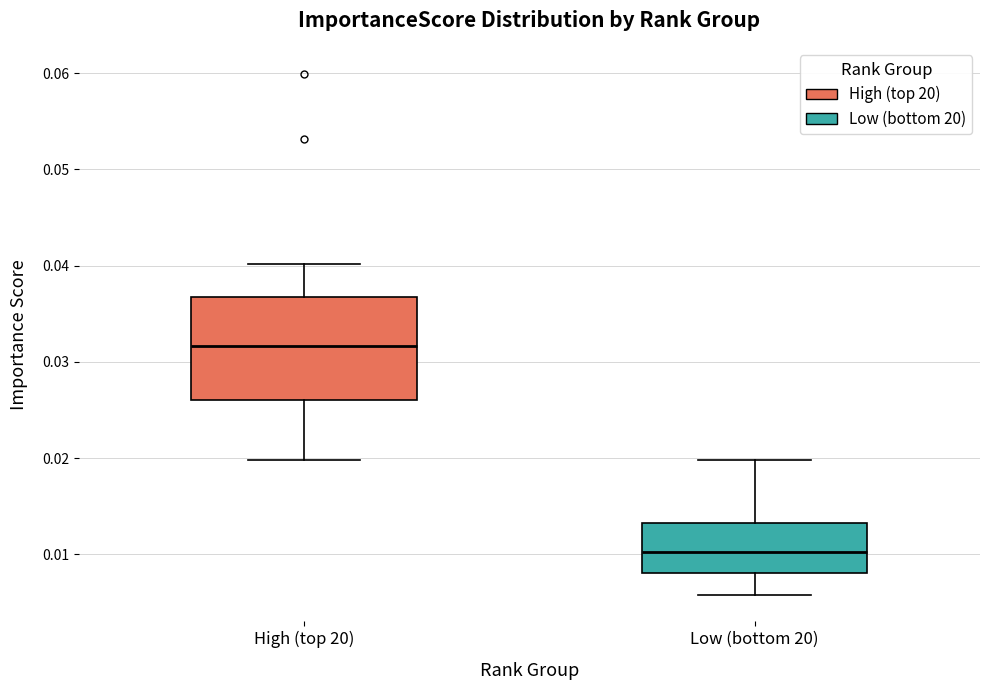

Reading left to right, transcribe this box plot: for each box, give where its median line is, the range the box spans, and where its two whiskers end, as read against the y-axis. The values are not printed on the chart, so give them approximately, as read against the axis.

High (top 20): median 0.032, box 0.026 to 0.037, whiskers 0.020 to 0.040
Low (bottom 20): median 0.010, box 0.008 to 0.013, whiskers 0.006 to 0.020